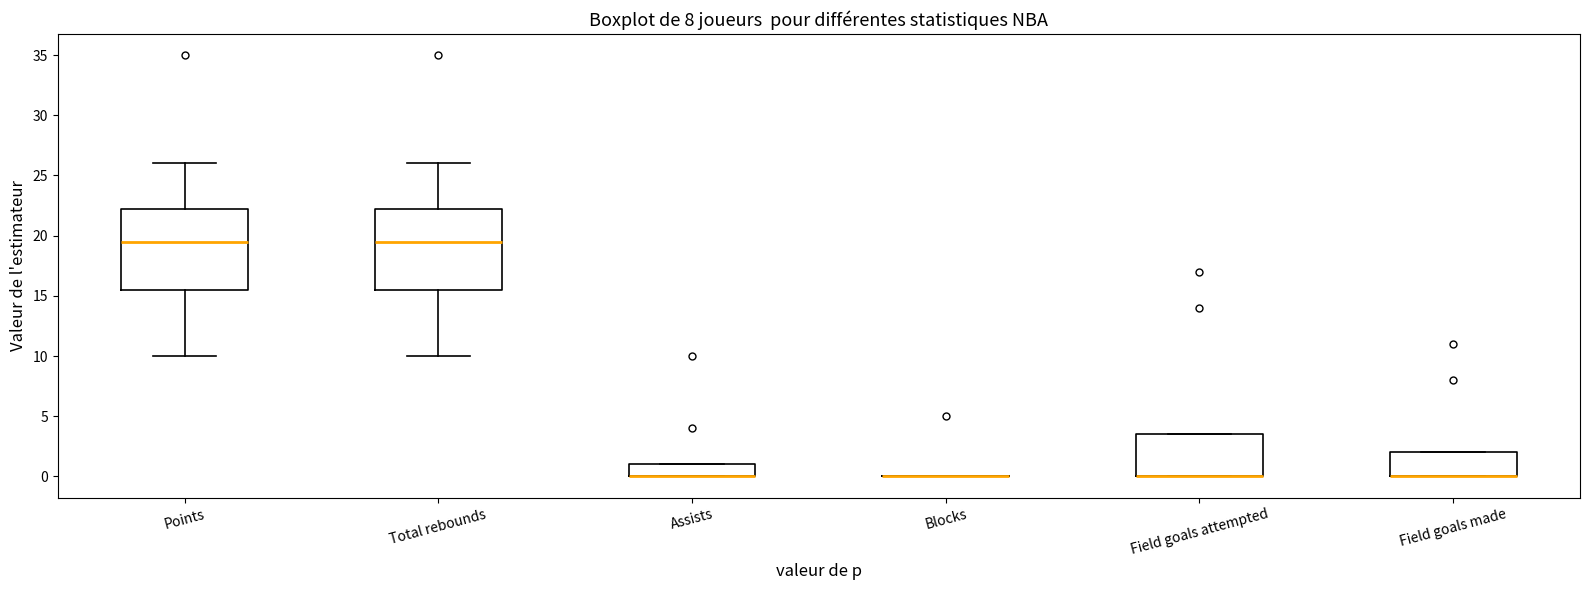

Reading left to right, read every box against the y-axis: the position of its median line, the range the box covers, and the ends of its whiskers. The values are not printed on the chart, so give them approximately, as read against the axis.

Points: median 19.5, box 15.5 to 22.5, whiskers 10.0 to 26.0
Total rebounds: median 19.5, box 15.5 to 22.5, whiskers 10.0 to 26.0
Assists: median 0.0 (drawn on the box's lower edge), box 0.0 to 1.0, whiskers 0.0 to 1.0
Blocks: box collapsed to a line at 0.0, whiskers 0.0 to 0.0
Field goals attempted: median 0.0 (drawn on the box's lower edge), box 0.0 to 3.5, whiskers 0.0 to 3.5
Field goals made: median 0.0 (drawn on the box's lower edge), box 0.0 to 2.0, whiskers 0.0 to 2.0